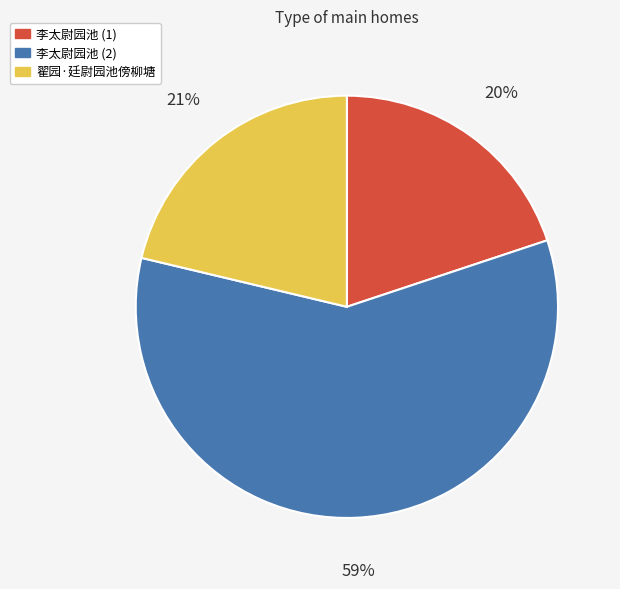

Rank the categories by value from lowest to highest.

李太尉园池 (1), 翟园·廷尉园池傍柳塘, 李太尉园池 (2)